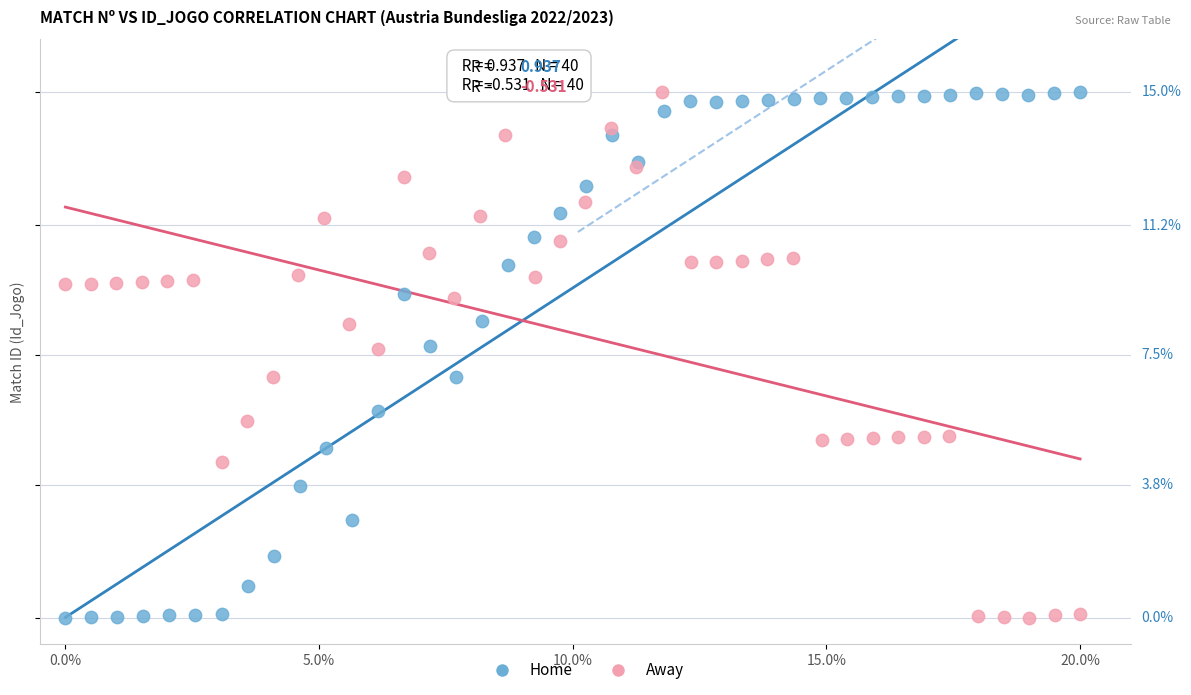

What are all the series names shown in the legend?

Home, Away